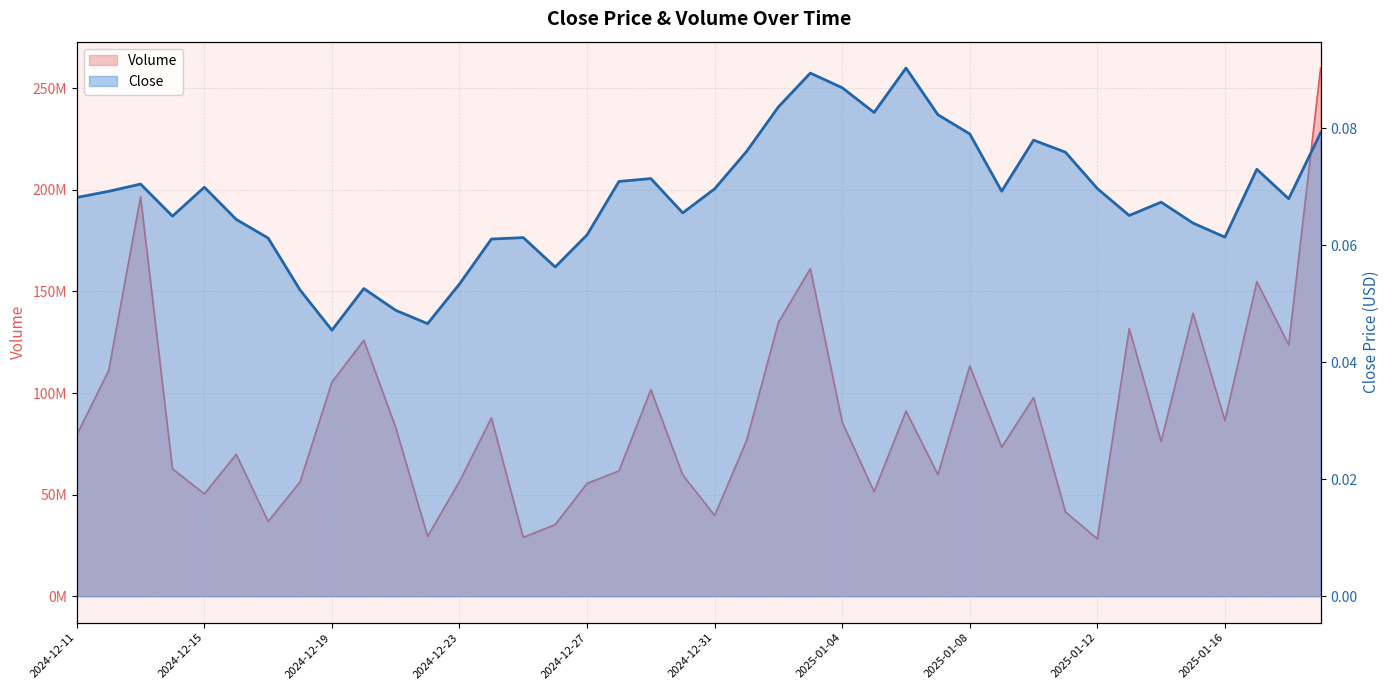

Reading left to right, extract all data points from this chart.

Close: 2024-12-11=0.1	2024-12-12=0.1	2024-12-13=0.1	2024-12-14=0.1	2024-12-15=0.1	2024-12-16=0.1	2024-12-17=0.1	2024-12-18=0.1	2024-12-19=0.0	2024-12-20=0.1	2024-12-21=0.0	2024-12-22=0.0	2024-12-23=0.1	2024-12-24=0.1	2024-12-25=0.1	2024-12-26=0.1	2024-12-27=0.1	2024-12-28=0.1	2024-12-29=0.1	2024-12-30=0.1	2024-12-31=0.1	2025-01-01=0.1	2025-01-02=0.1	2025-01-03=0.1	2025-01-04=0.1	2025-01-05=0.1	2025-01-06=0.1	2025-01-07=0.1	2025-01-08=0.1	2025-01-09=0.1	2025-01-10=0.1	2025-01-11=0.1	2025-01-12=0.1	2025-01-13=0.1	2025-01-14=0.1	2025-01-15=0.1	2025-01-16=0.1	2025-01-17=0.1	2025-01-18=0.1	2025-01-19=0.1
Volume: 2024-12-11=79384684.5	2024-12-12=111065767.6	2024-12-13=196648541.2	2024-12-14=62721421.7	2024-12-15=50361885.8	2024-12-16=69843657.9	2024-12-17=36823768.2	2024-12-18=56232794.6	2024-12-19=105400259.7	2024-12-20=125989044.0	2024-12-21=83061301.3	2024-12-22=29506577.0	2024-12-23=56499960.8	2024-12-24=87810594.5	2024-12-25=28977467.9	2024-12-26=35258122.1	2024-12-27=55506302.5	2024-12-28=61706043.2	2024-12-29=101650314.0	2024-12-30=59685904.4	2024-12-31=39753551.0	2025-01-01=76585614.6	2025-01-02=134769111.1	2025-01-03=161248685.2	2025-01-04=85708495.0	2025-01-05=51453286.5	2025-01-06=91127794.3	2025-01-07=59845547.6	2025-01-08=113324158.5	2025-01-09=73402779.7	2025-01-10=97750669.1	2025-01-11=41501973.1	2025-01-12=28230410.6	2025-01-13=131728593.3	2025-01-14=76240303.4	2025-01-15=139336862.9	2025-01-16=86470199.6	2025-01-17=154805962.1	2025-01-18=123729999.6	2025-01-19=259942615.7